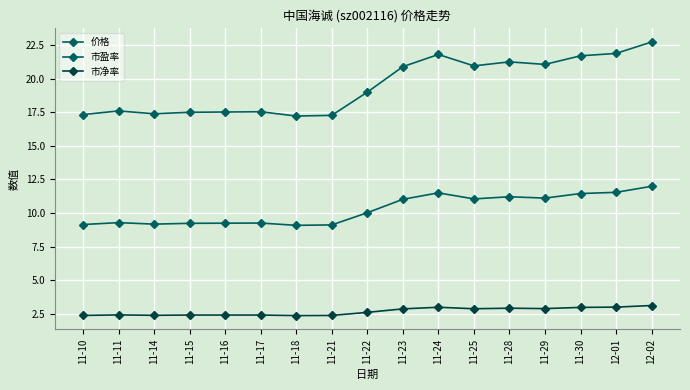

What is the label of the 12th point from the right?

11-17